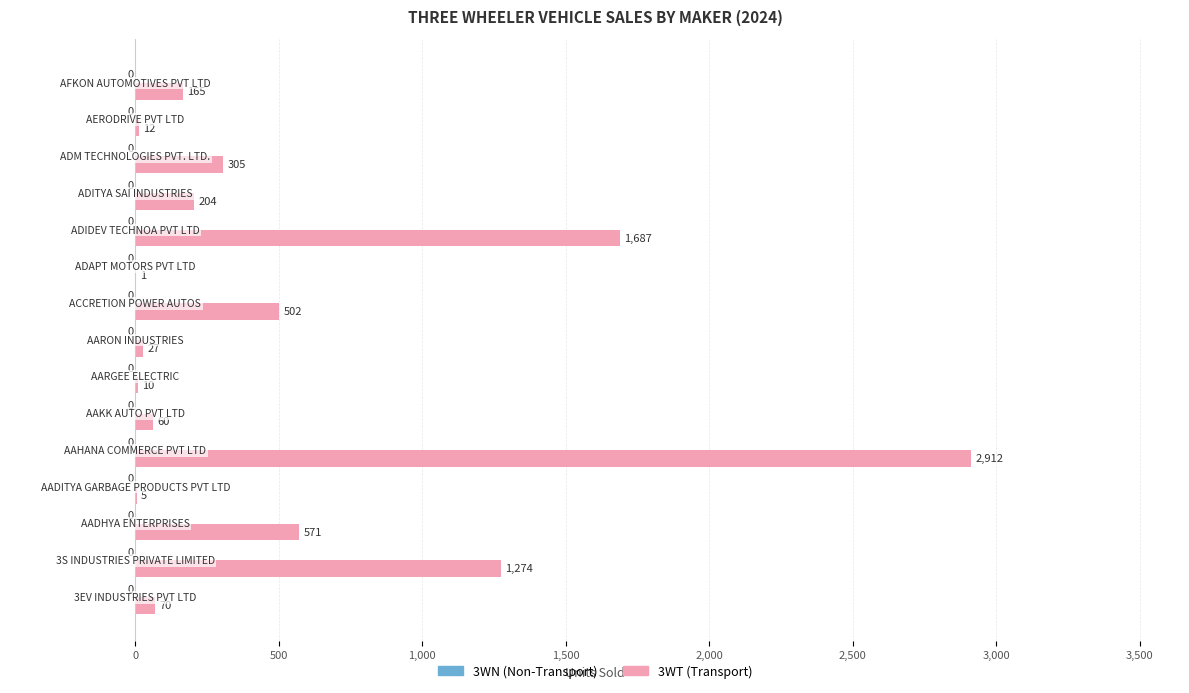

Count the number of data series in this chart.

1